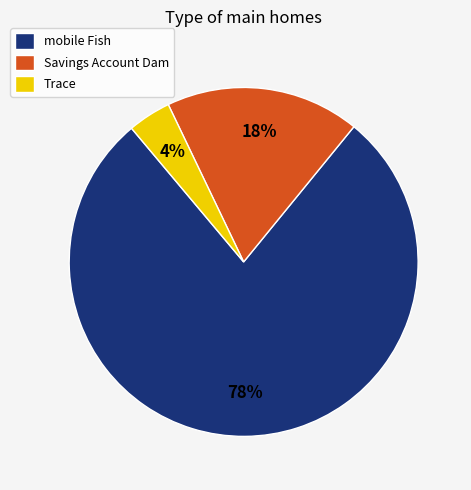

Do Savings Account Dam and Trace together represent more than half of the pie?

No